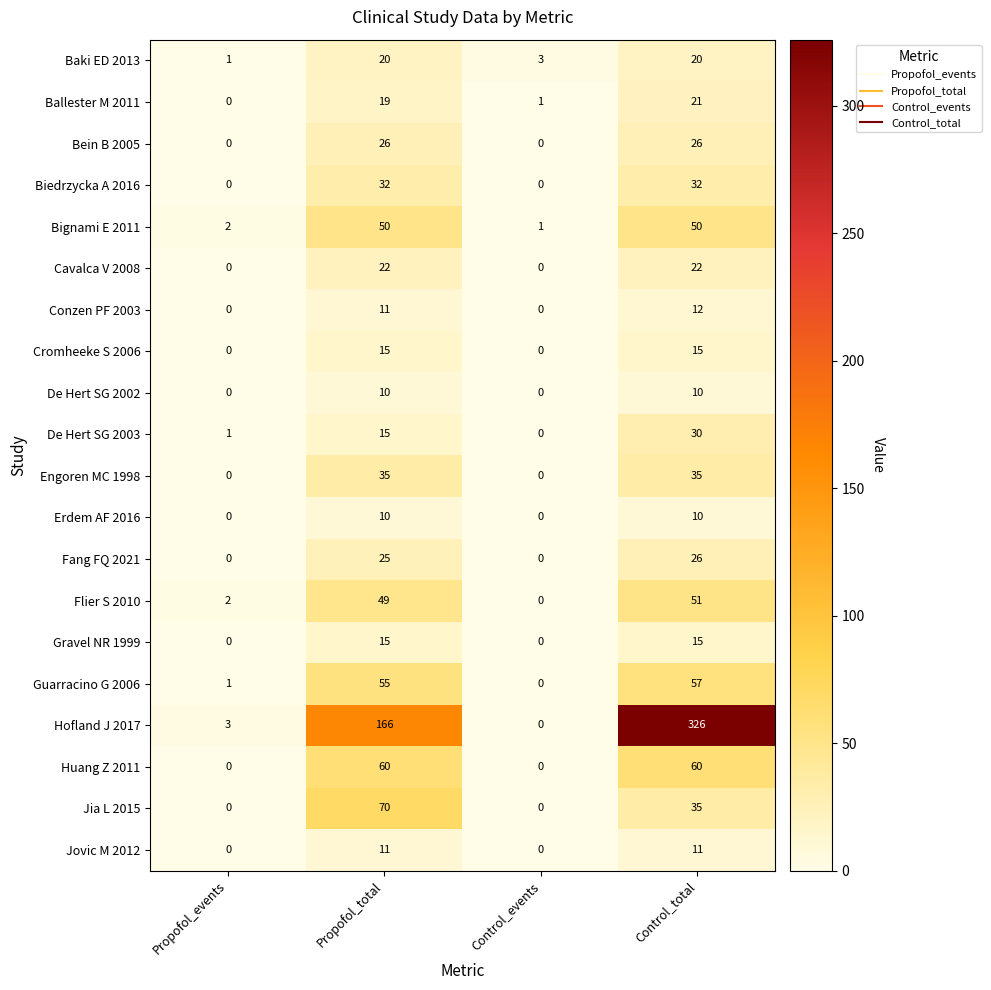

What is the spread (max minus min) of values at Control_total?

316